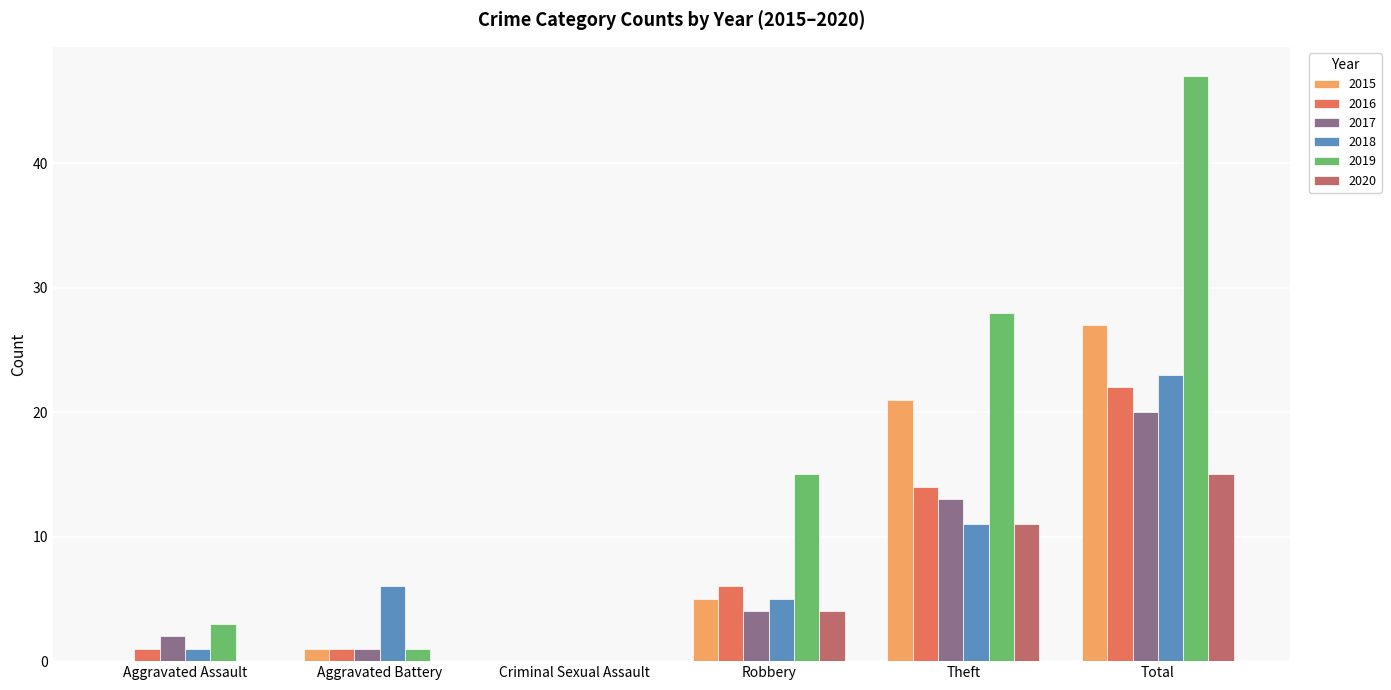

True or false: 2018 has a value of 1 at Aggravated Assault.

True